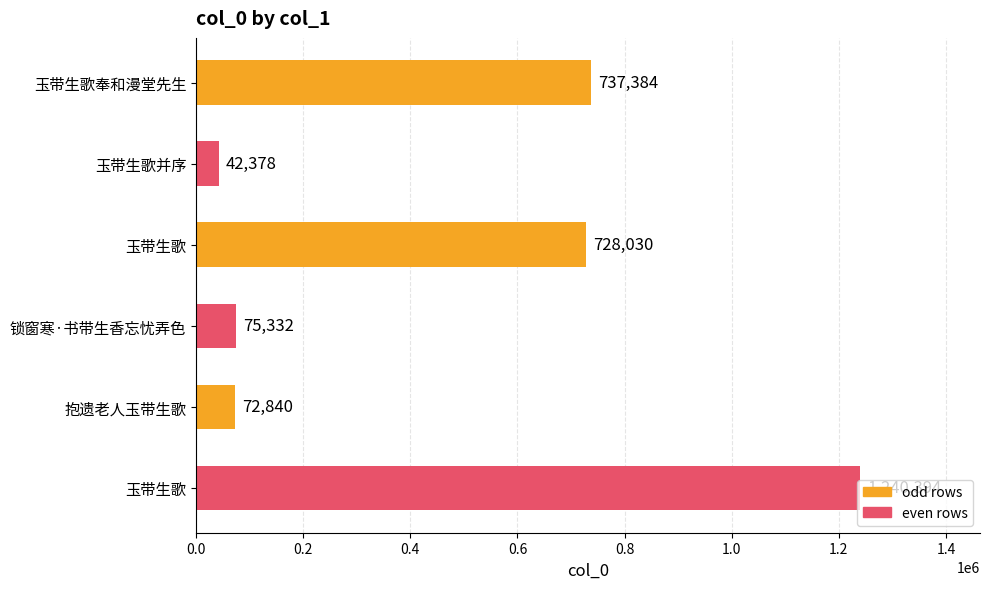

What is the average value?

482726